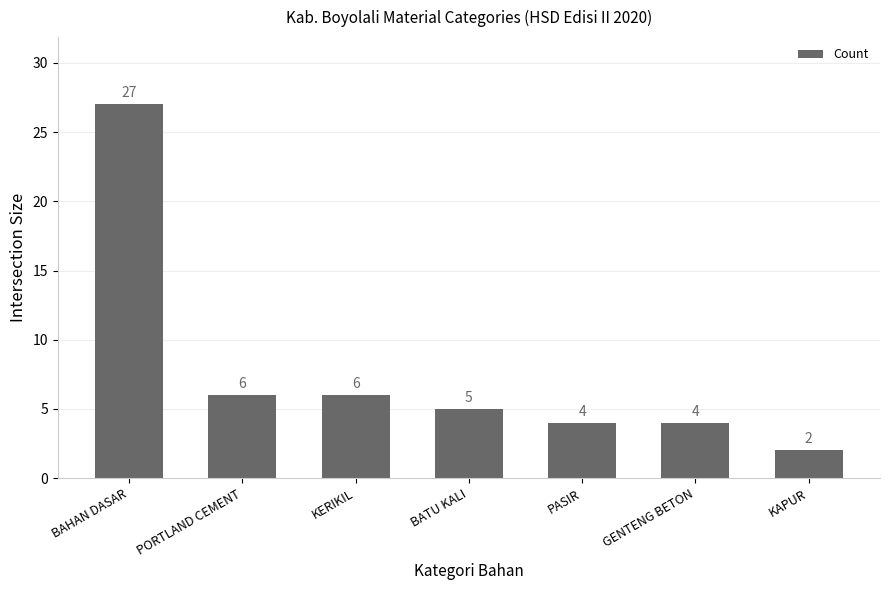

Reading left to right, list all the values displayed in this chart.

27	6	6	5	4	4	2